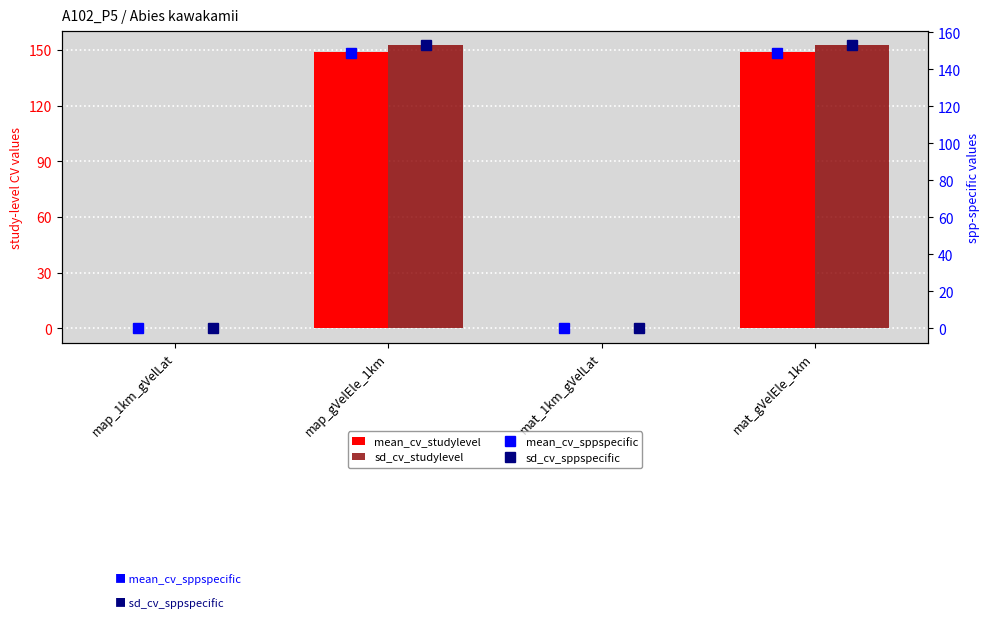

What position from the right is map_gVelEle_1km?

3